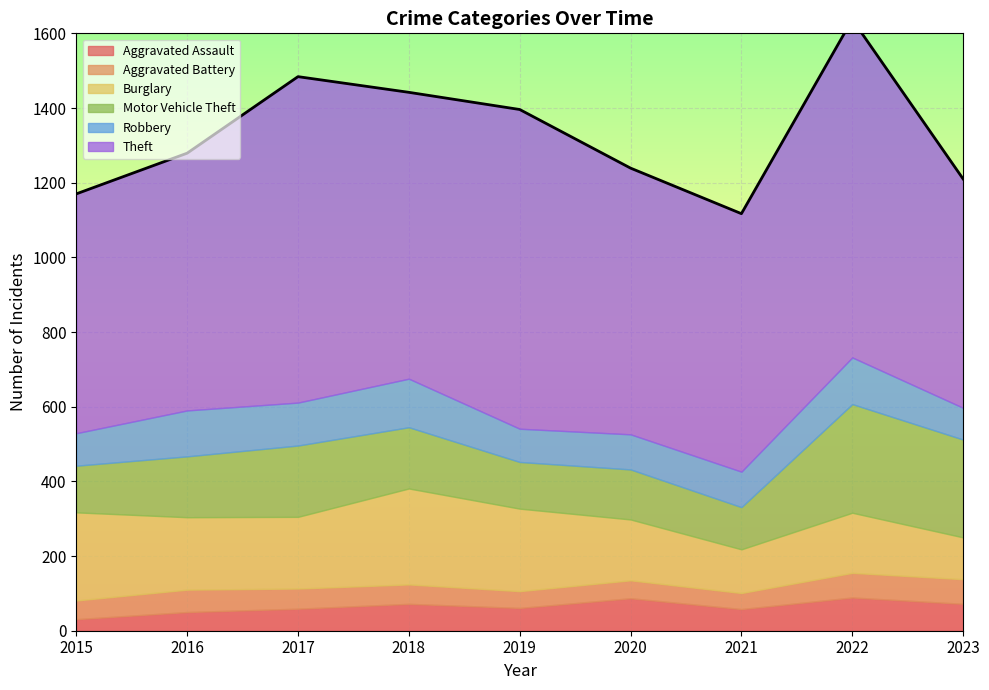

True or false: Theft and Robbery intersect in this chart.

False